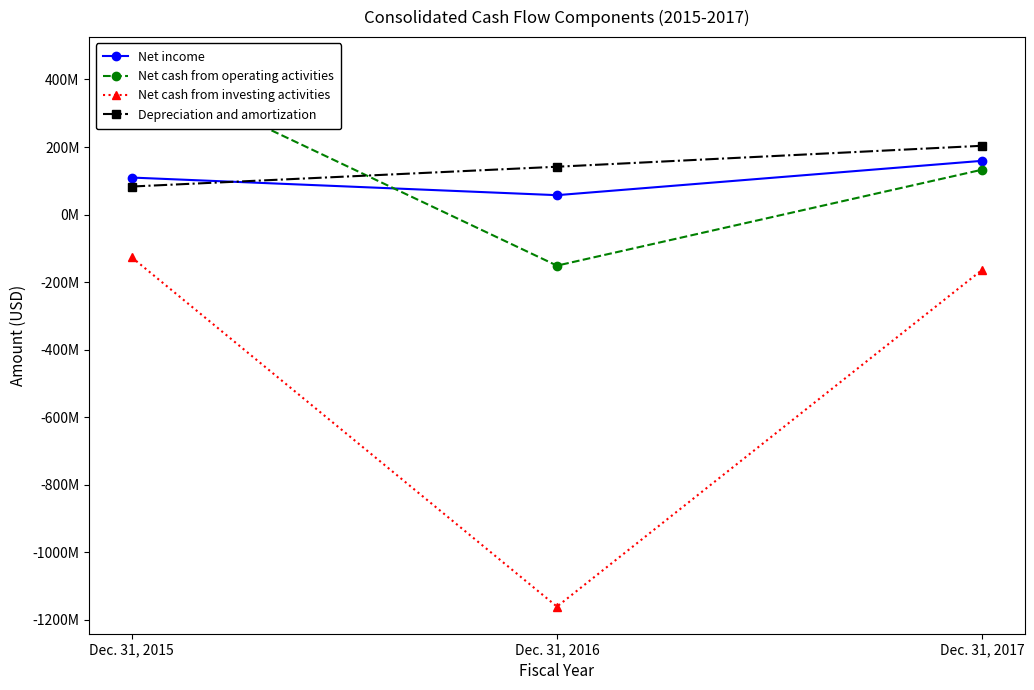

What value does the Net income series have at Dec. 31, 2016?

57476000